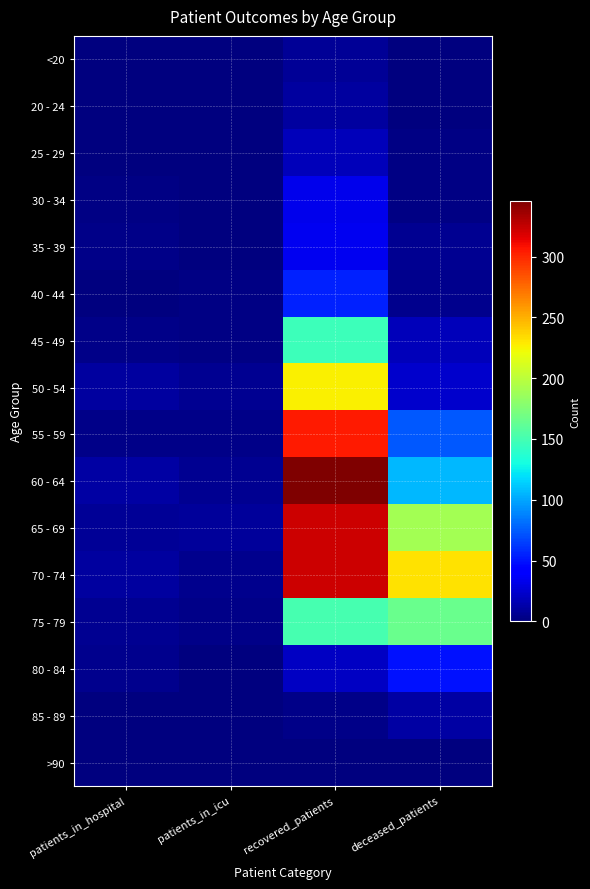

Reading left to right, what are all the values shown in this chart?

<20: patients_in_hospital=0	patients_in_icu=0	recovered_patients=7	deceased_patients=1
20 - 24: patients_in_hospital=1	patients_in_icu=1	recovered_patients=10	deceased_patients=0
25 - 29: patients_in_hospital=0	patients_in_icu=0	recovered_patients=18	deceased_patients=2
30 - 34: patients_in_hospital=2	patients_in_icu=0	recovered_patients=33	deceased_patients=2
35 - 39: patients_in_hospital=4	patients_in_icu=1	recovered_patients=35	deceased_patients=6
40 - 44: patients_in_hospital=1	patients_in_icu=2	recovered_patients=55	deceased_patients=5
45 - 49: patients_in_hospital=3	patients_in_icu=2	recovered_patients=146	deceased_patients=18
50 - 54: patients_in_hospital=10	patients_in_icu=6	recovered_patients=227	deceased_patients=23
55 - 59: patients_in_hospital=3	patients_in_icu=4	recovered_patients=305	deceased_patients=74
60 - 64: patients_in_hospital=11	patients_in_icu=6	recovered_patients=346	deceased_patients=106
65 - 69: patients_in_hospital=7	patients_in_icu=9	recovered_patients=322	deceased_patients=190
70 - 74: patients_in_hospital=10	patients_in_icu=5	recovered_patients=323	deceased_patients=232
75 - 79: patients_in_hospital=6	patients_in_icu=4	recovered_patients=151	deceased_patients=166
80 - 84: patients_in_hospital=5	patients_in_icu=1	recovered_patients=21	deceased_patients=49
85 - 89: patients_in_hospital=0	patients_in_icu=1	recovered_patients=4	deceased_patients=11
>90: patients_in_hospital=0	patients_in_icu=0	recovered_patients=0	deceased_patients=0